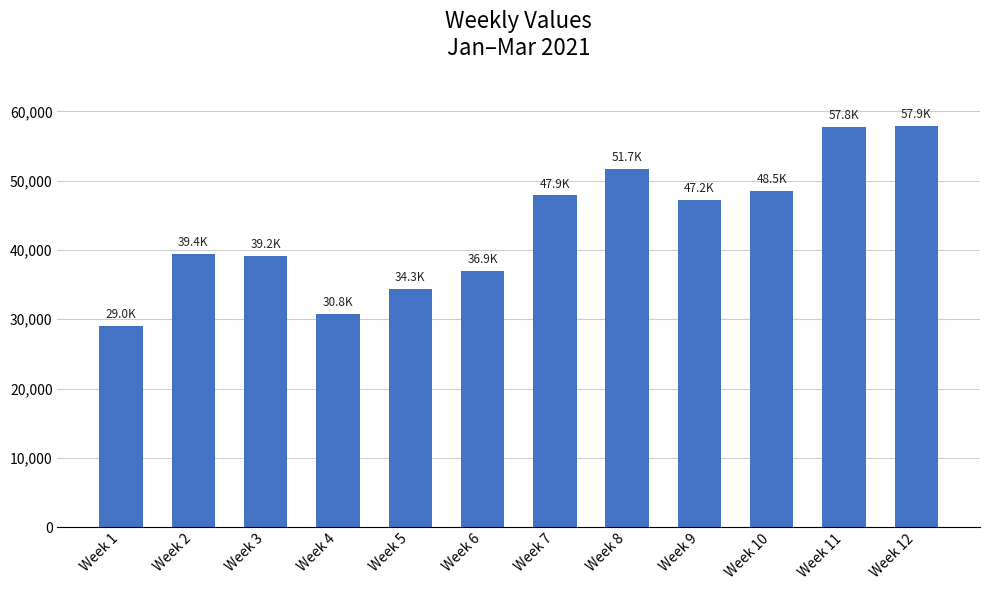

What is the minimum value shown in the chart?

28994.0